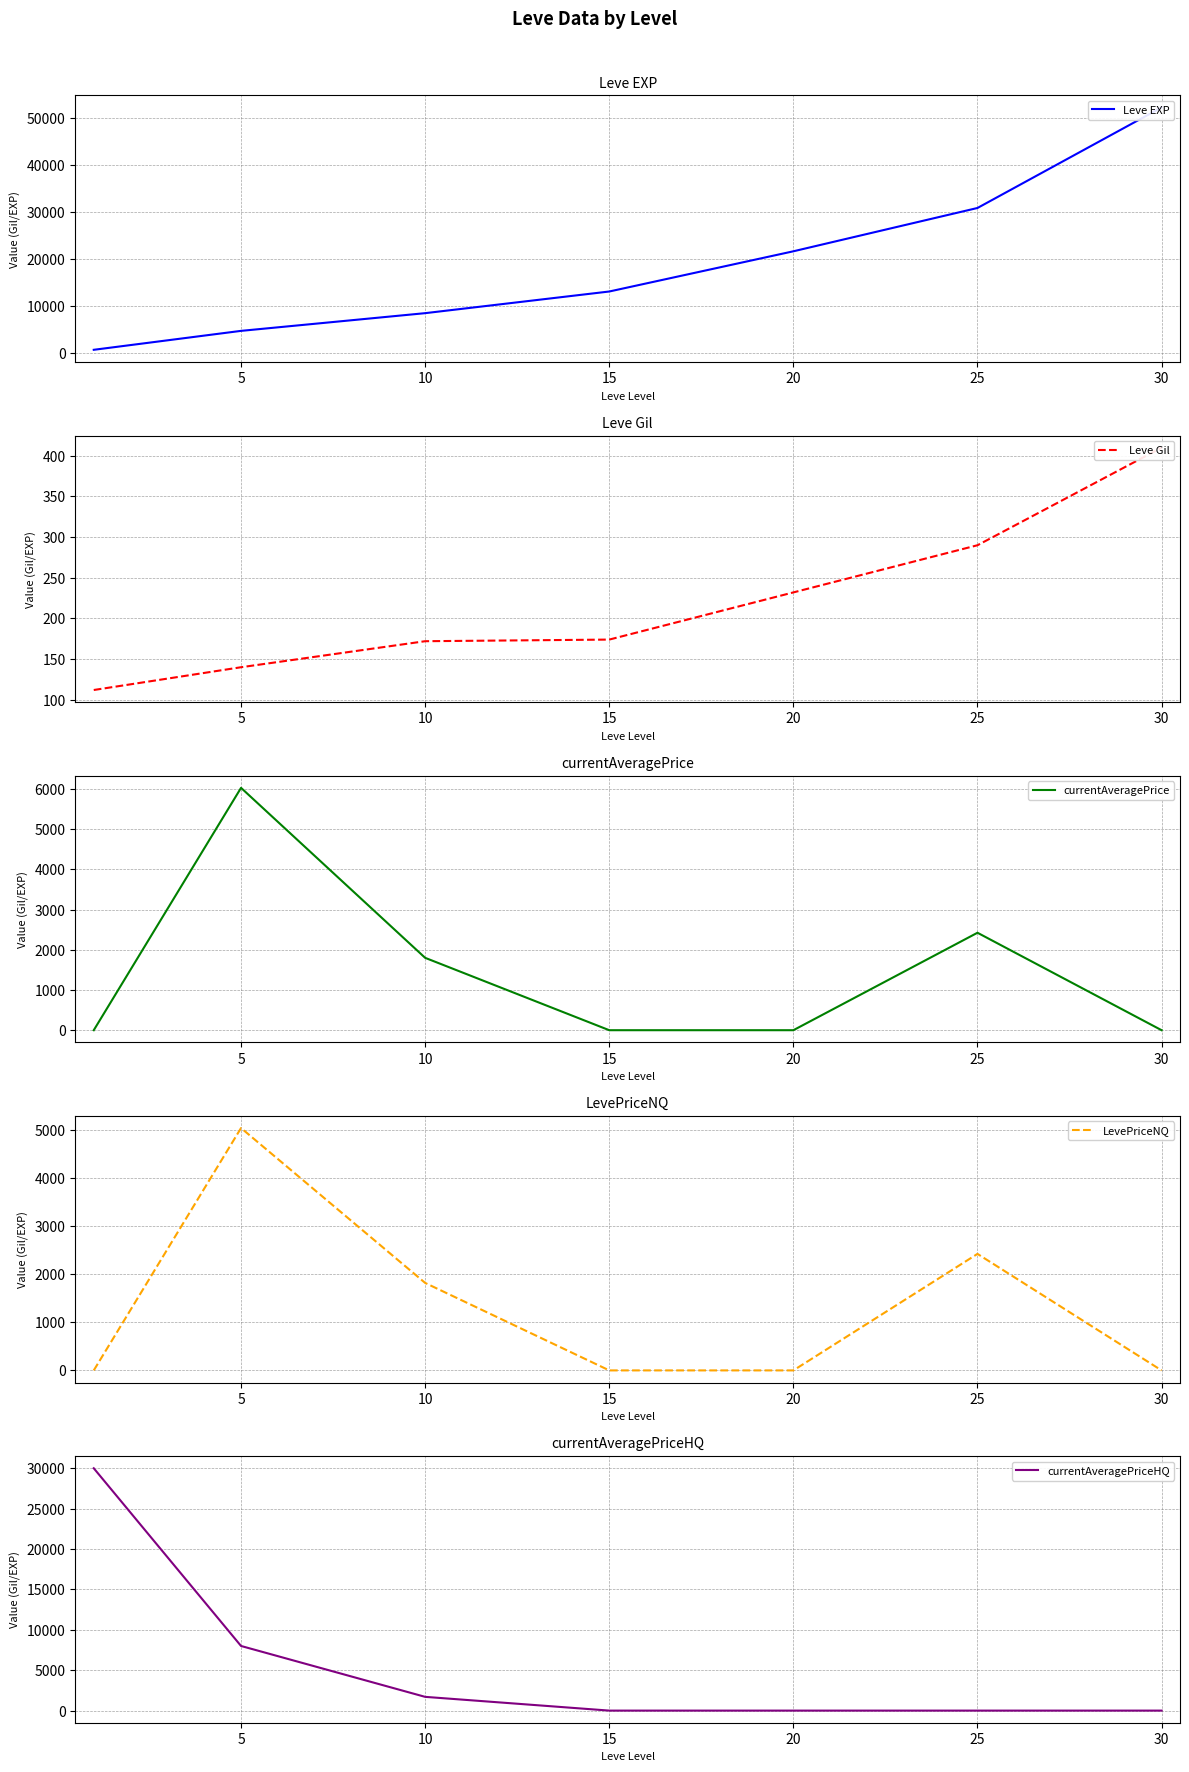

What value does the Leve EXP series have at 5?

4660